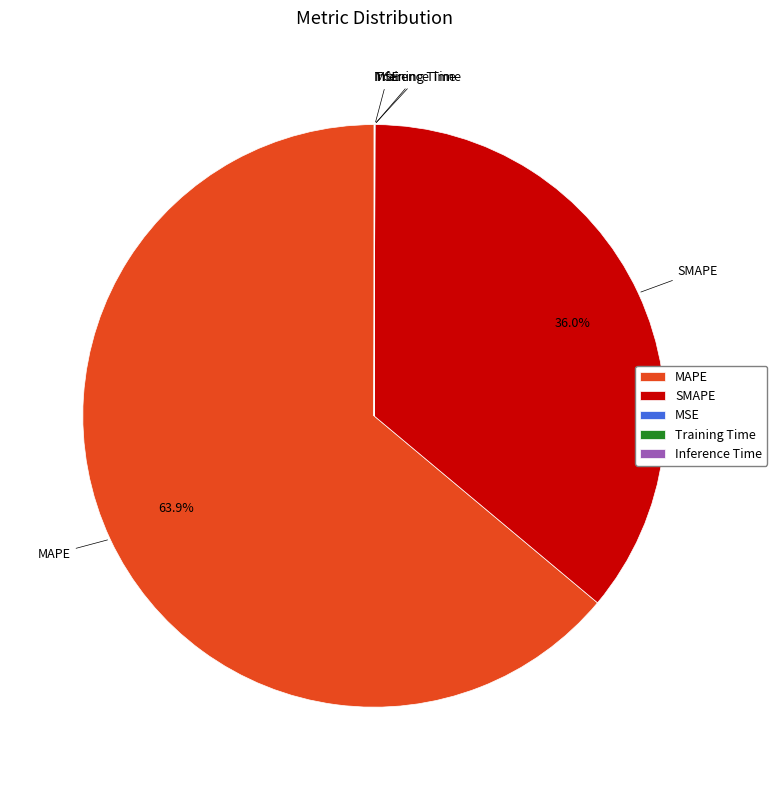

Is there any slice that represents more than half of the pie?

Yes